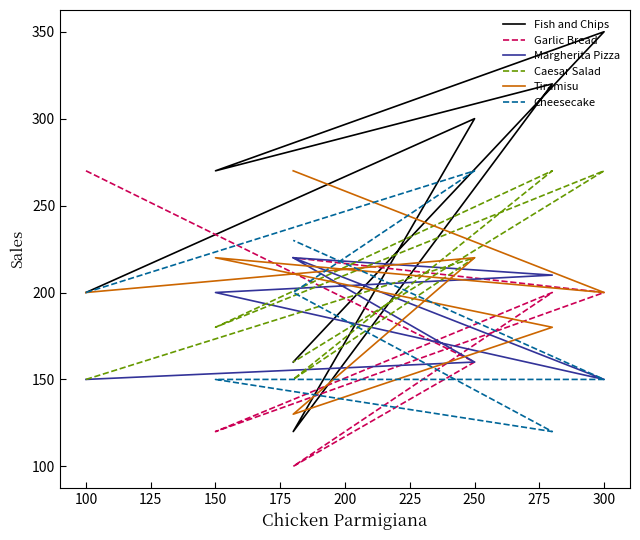

Does the chart display data point markers on the line(s)?

No